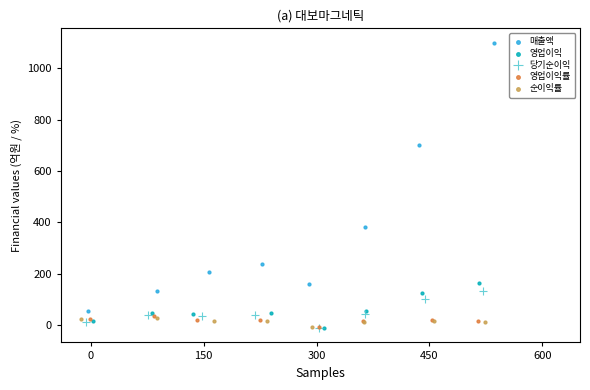

Which series contains the highest Y value?

매출액